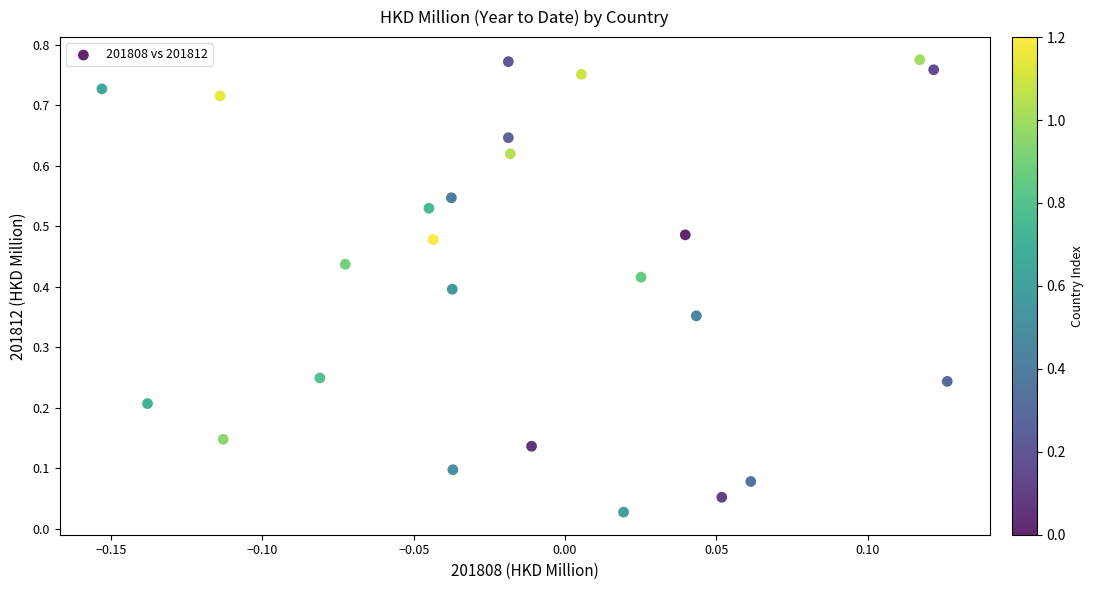

What is the range of X values (max minus min)?

0.3